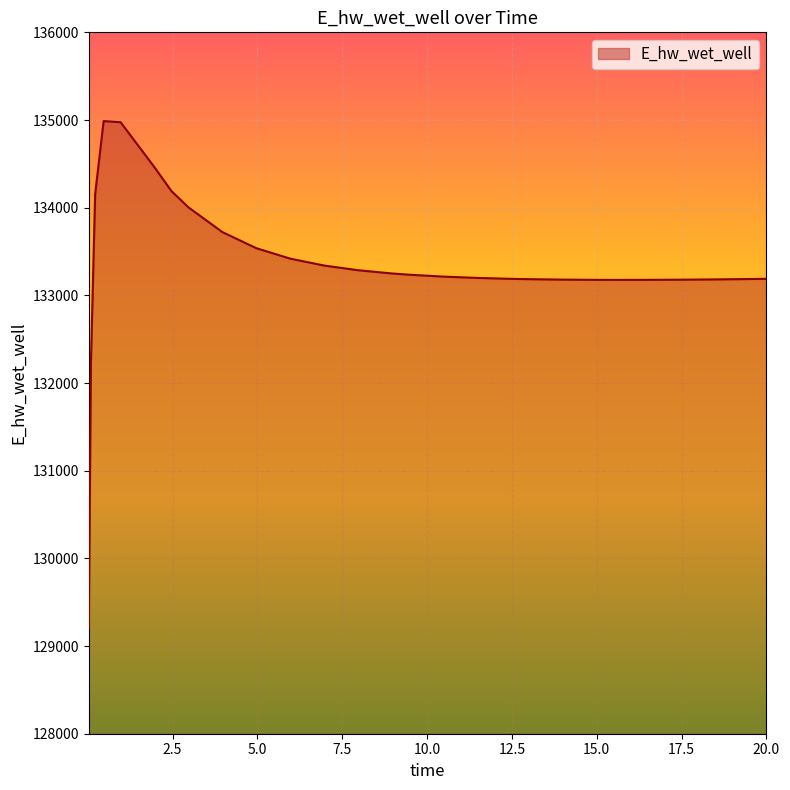

What is the difference between the maximum and minimum values?

5783.7